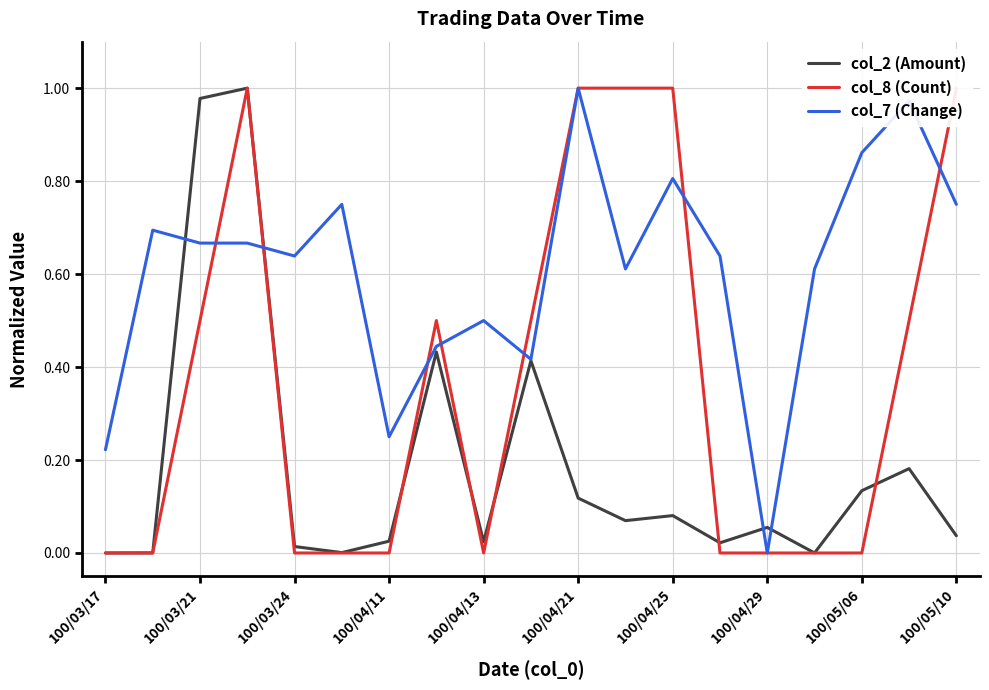

At which label is col_2 (Amount) closest to 0?

100/03/17